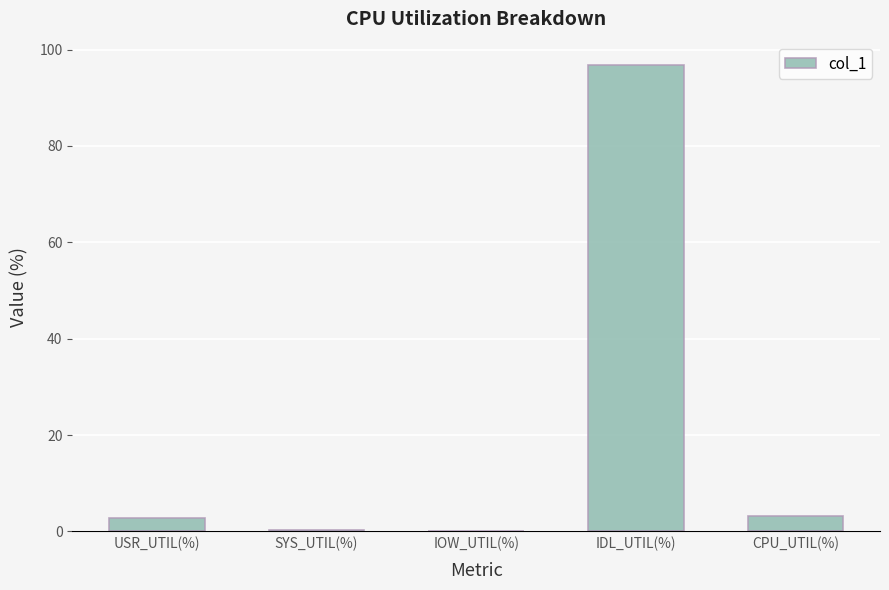

Is it true that the value at IDL_UTIL(%) is 132.6?

False